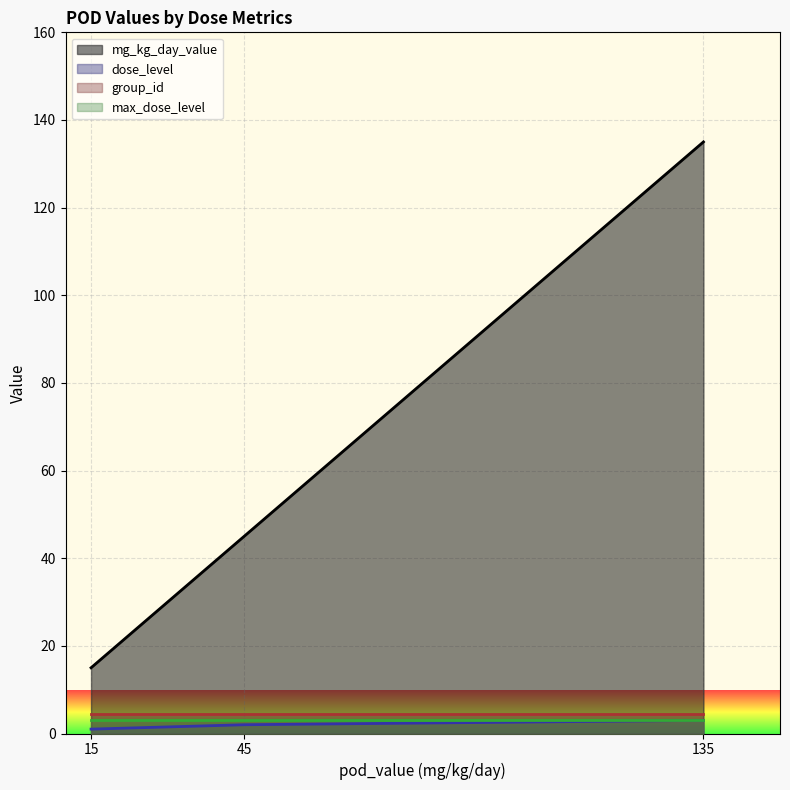

Reading left to right, transcribe all the data shown in this chart.

mg_kg_day_value: 15	15	45	45	45	45	135	135
dose_level: 1	1	2	2	2	2	3	3
group_id: 3	6	3	6	3	6	3	6
max_dose_level: 3	3	3	3	3	3	3	3